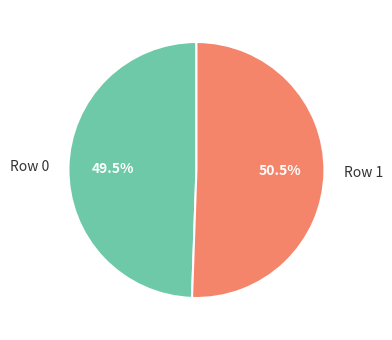

Does any single category account for the majority?

Yes